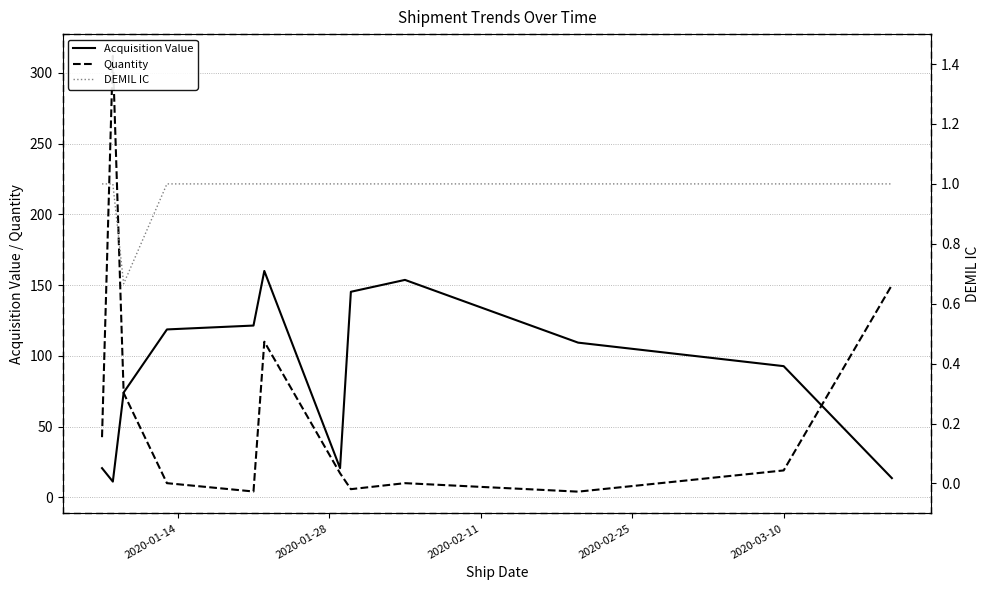

How many categories are shown in the chart?

12